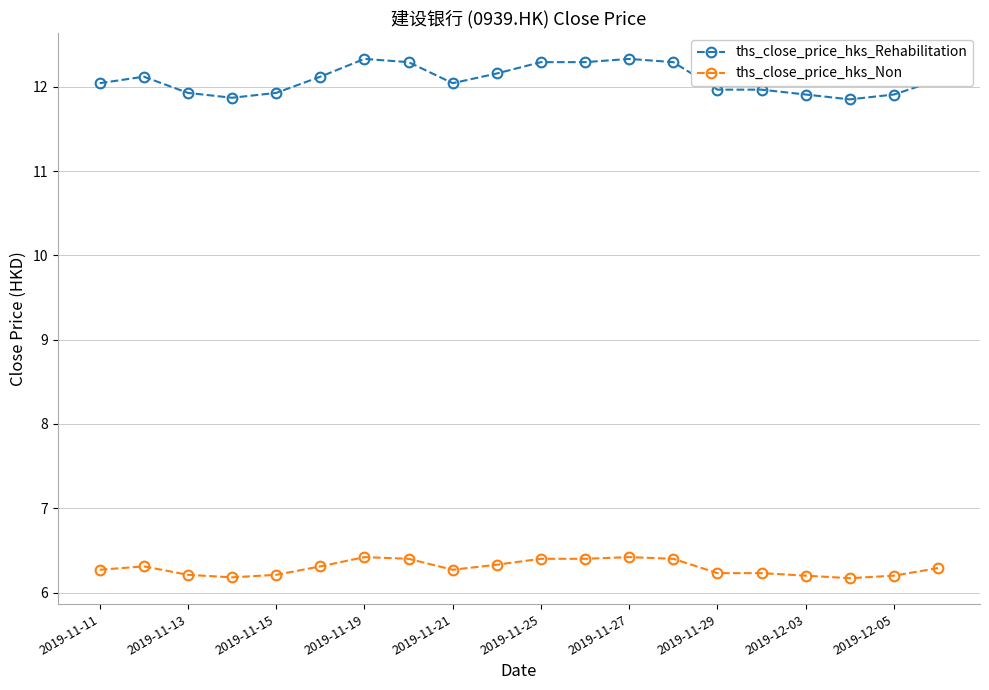

True or false: ths_close_price_hks_Non has more than 0 interior local peaks.

True